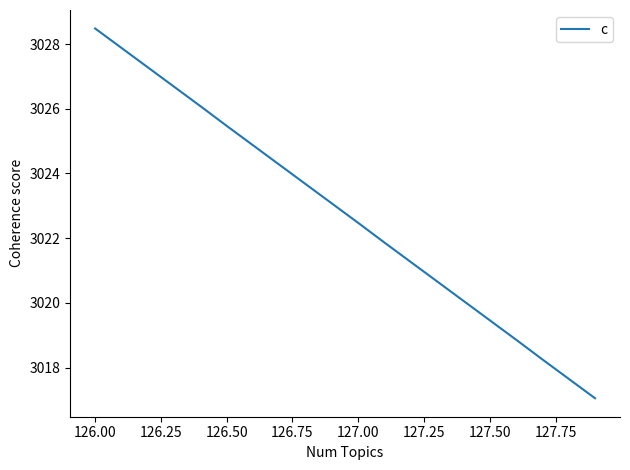

What is the maximum value shown in the chart?

3028.5